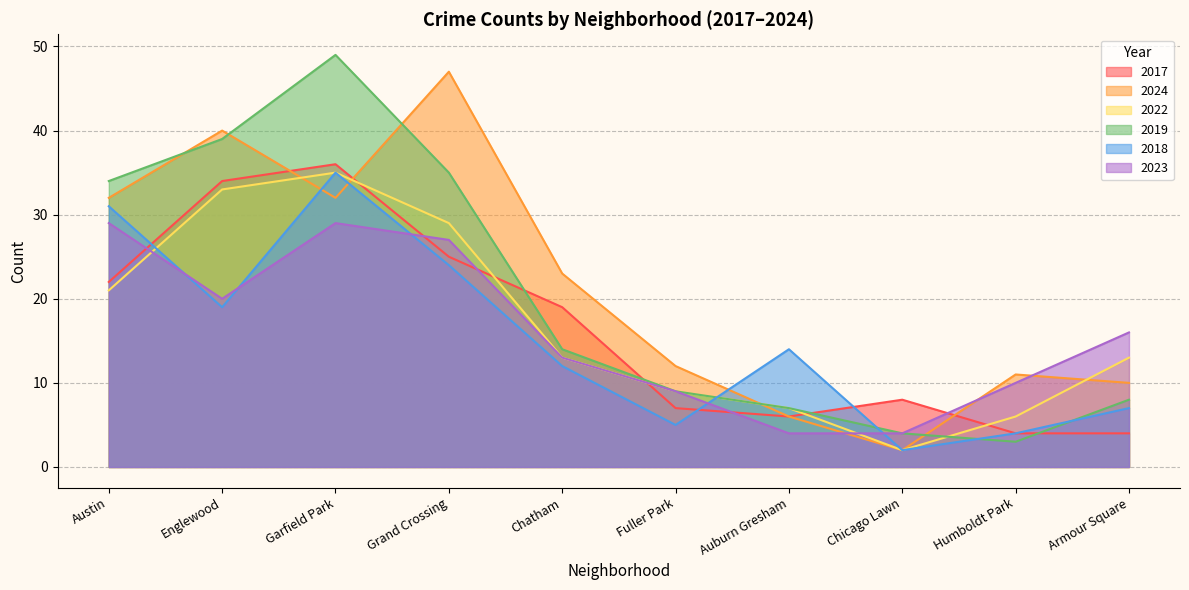

How many lines are shown in the chart?

6